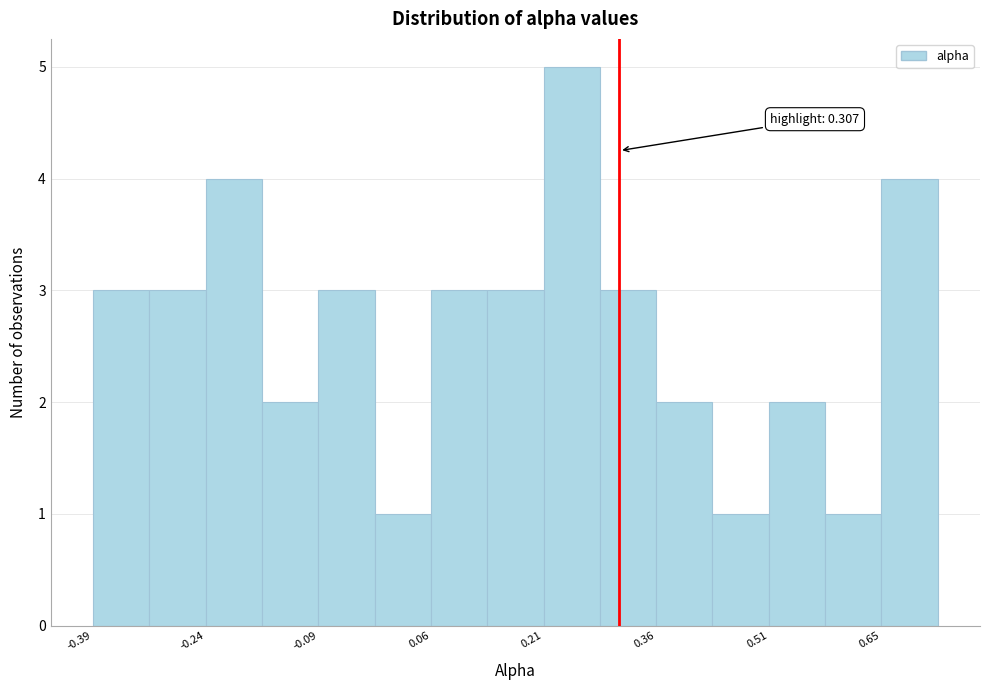

Read against the x-axis, roughly where is the centre of the tallest bar?

0.24